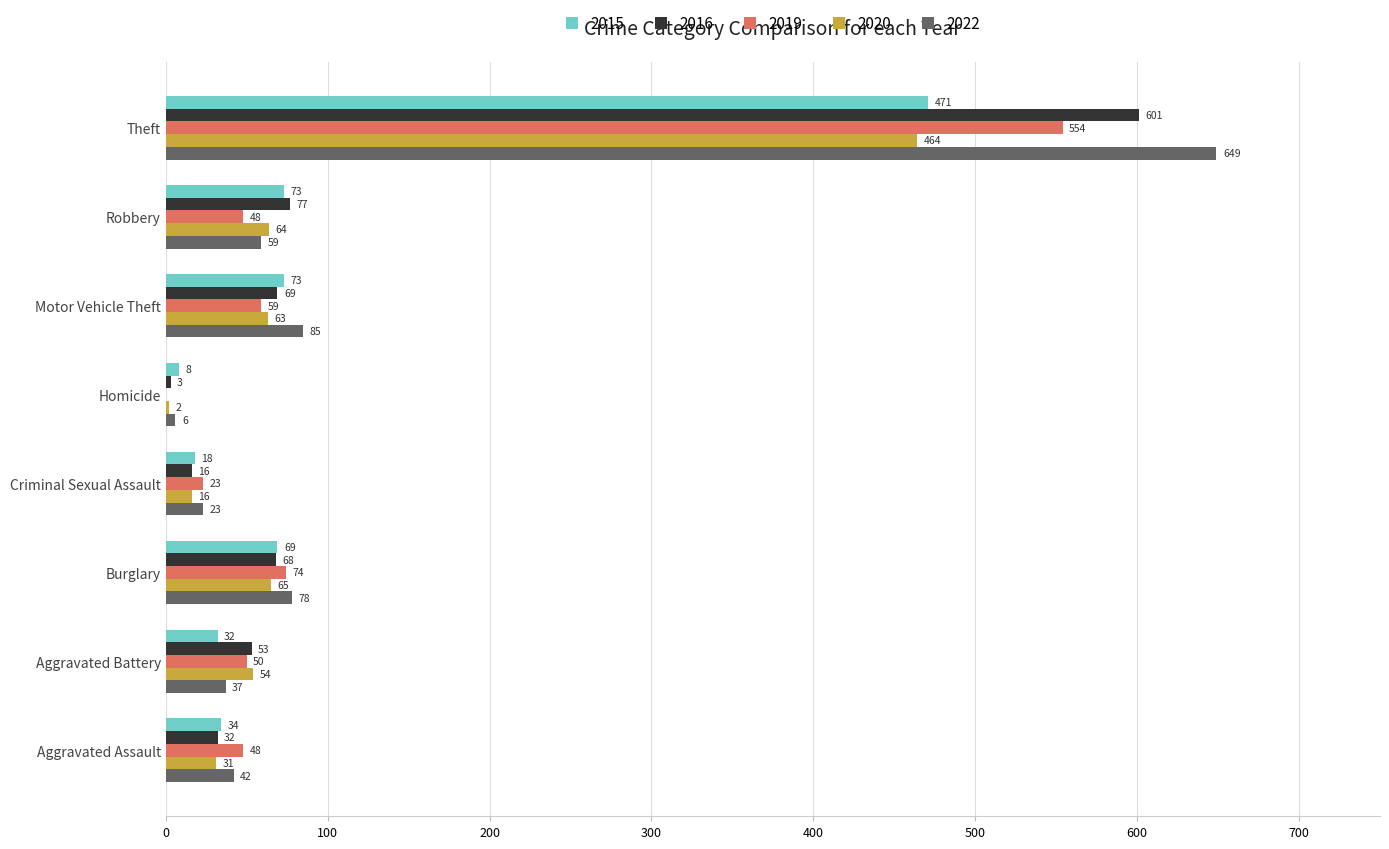

Which series has the largest total across all categories?

2022